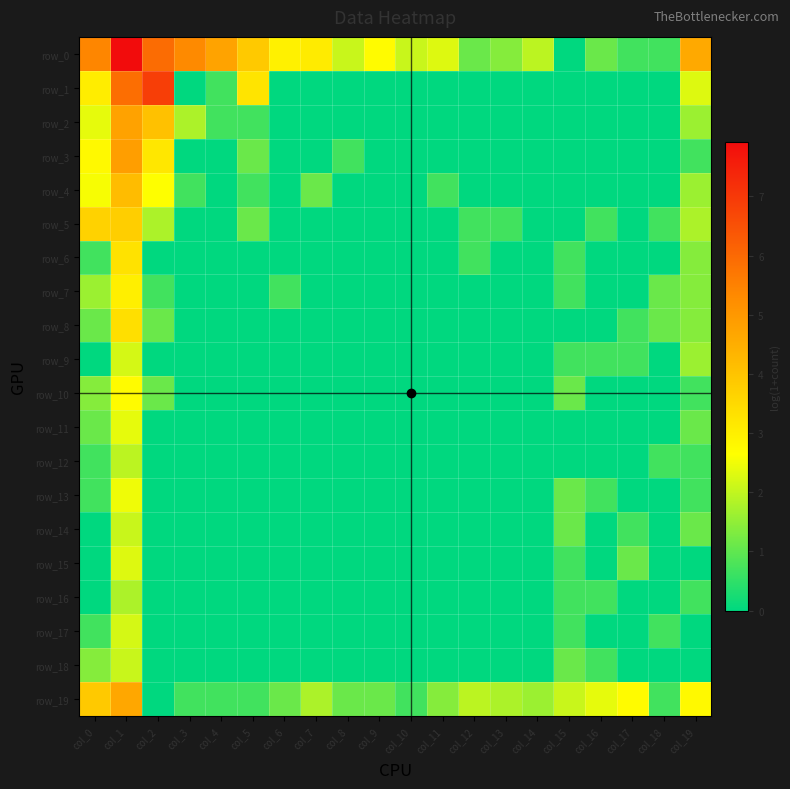

The row_0 series shows 3.6 at col_15. True or false?

False